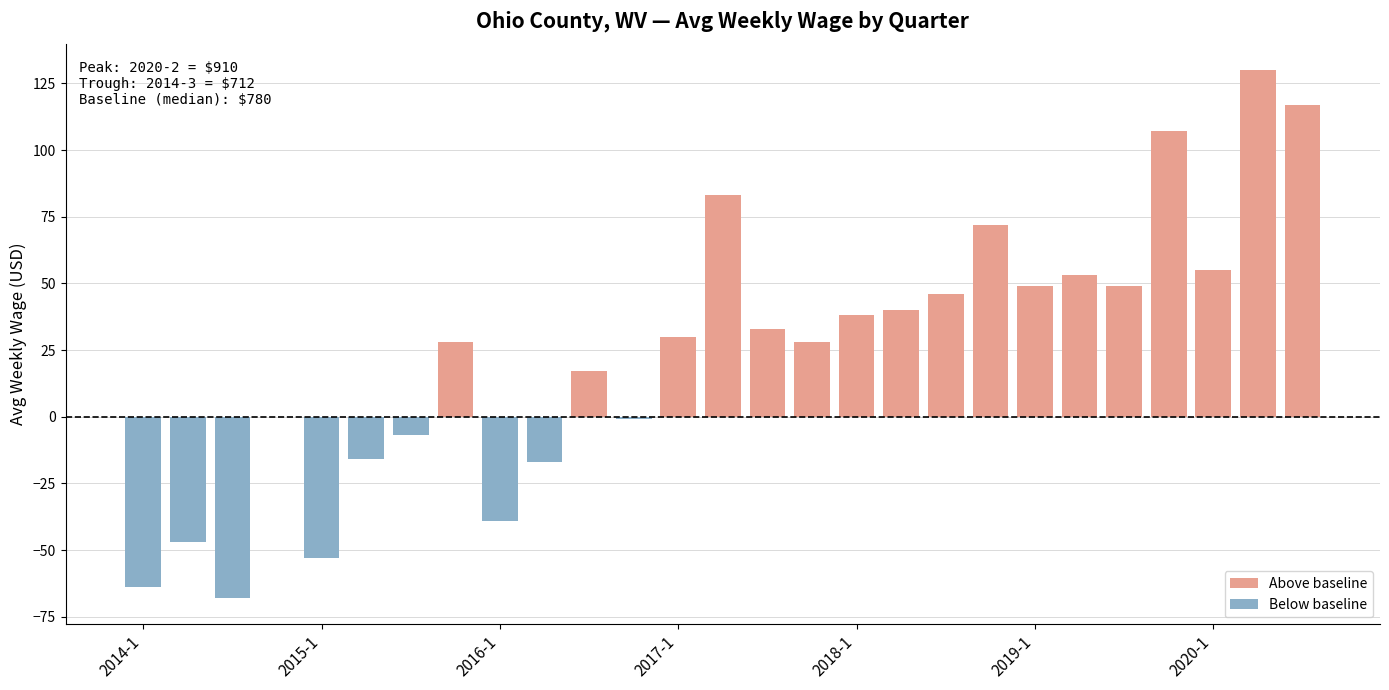

Is it true that Above baseline equals 78 at 21?

False